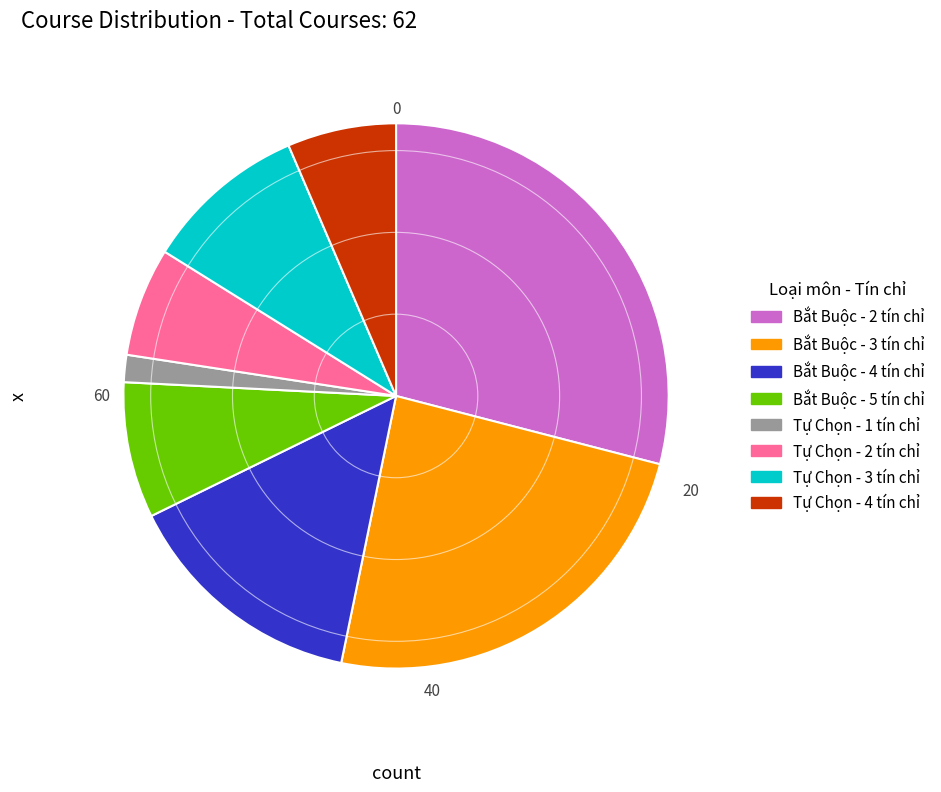

Between Bắt Buộc - 5 tín chỉ and Bắt Buộc - 4 tín chỉ, which is larger?

Bắt Buộc - 4 tín chỉ